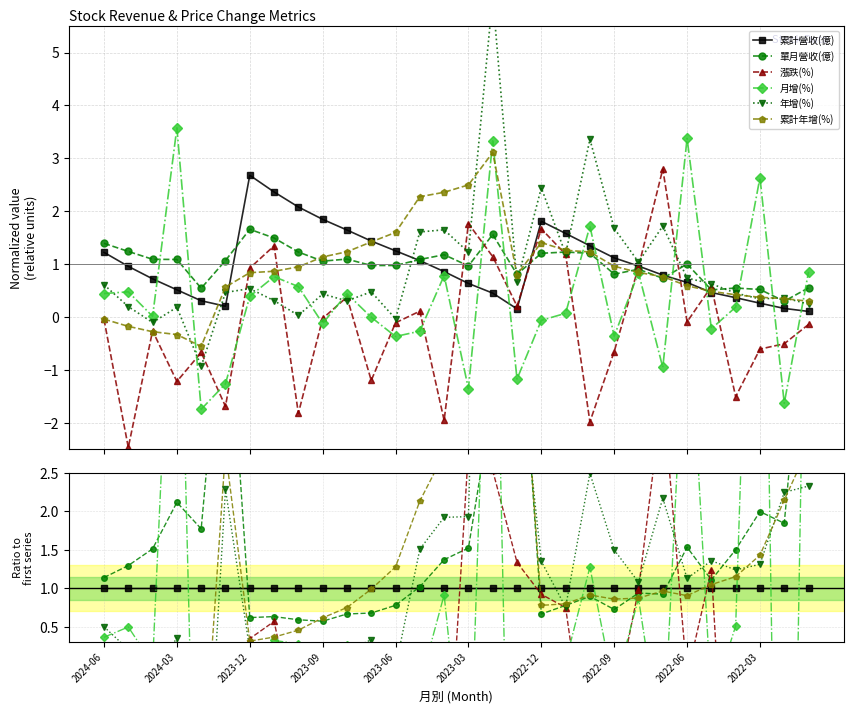

What position from the left is 2024-03?

2